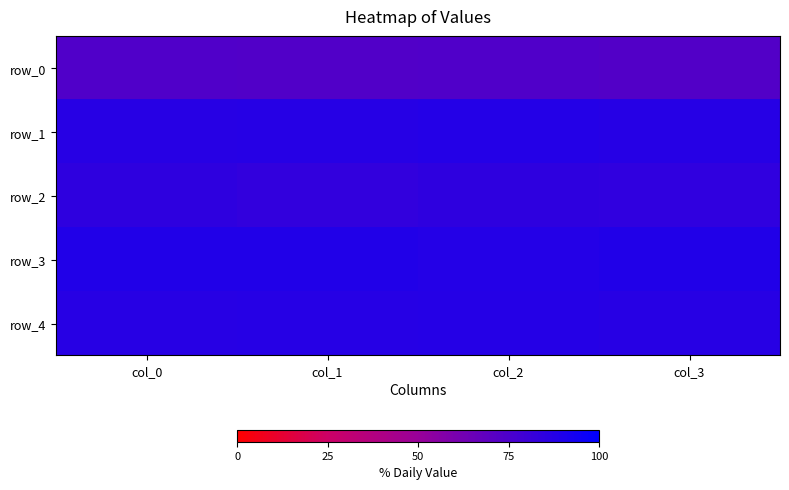

Reading left to right, list all the values displayed in this chart.

row_0: 0.7	0.7	0.7	0.7
row_1: 0.9	0.9	0.9	0.9
row_2: 0.8	0.8	0.8	0.8
row_3: 0.9	0.9	0.9	0.9
row_4: 0.9	0.9	0.9	0.9